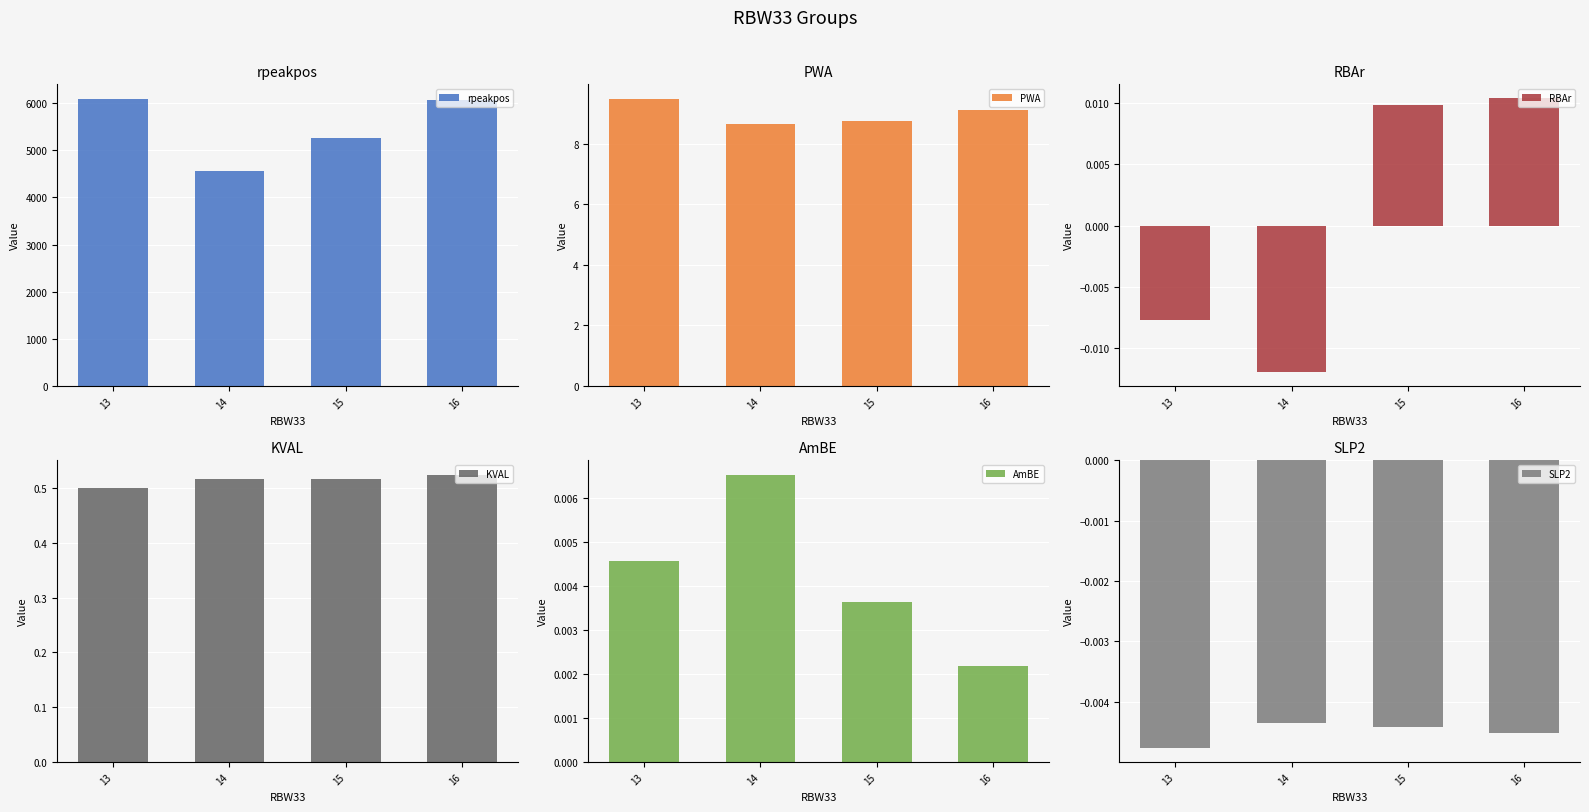

Which series has the largest range (max minus min)?

rpeakpos